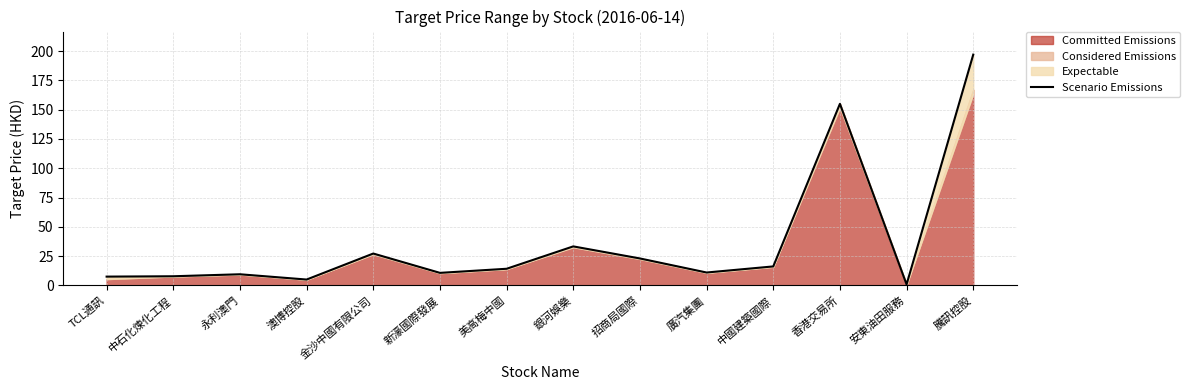

The chart shows a value of 32.5 at 招商局國際. True or false?

False